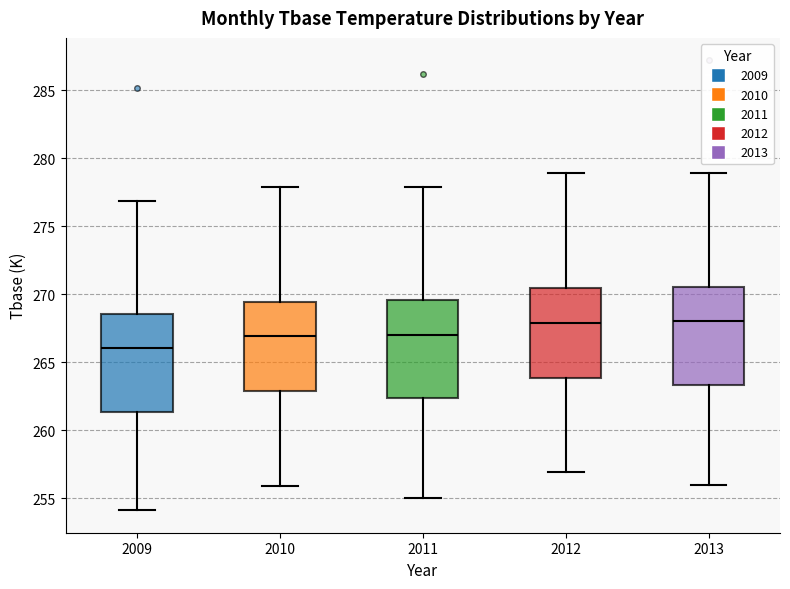

Reading left to right, transcribe this box plot: for each box, give where its median line is, the range the box spans, and where its two whiskers end, as read against the y-axis. The values are not printed on the chart, so give them approximately, as read against the axis.

2009: median 266.0, box 261.5 to 268.5, whiskers 254.0 to 277.0
2010: median 267.0, box 263.0 to 269.5, whiskers 256.0 to 278.0
2011: median 267.0, box 262.5 to 269.5, whiskers 255.0 to 278.0
2012: median 268.0, box 264.0 to 270.5, whiskers 257.0 to 279.0
2013: median 268.0, box 263.5 to 270.5, whiskers 256.0 to 279.0